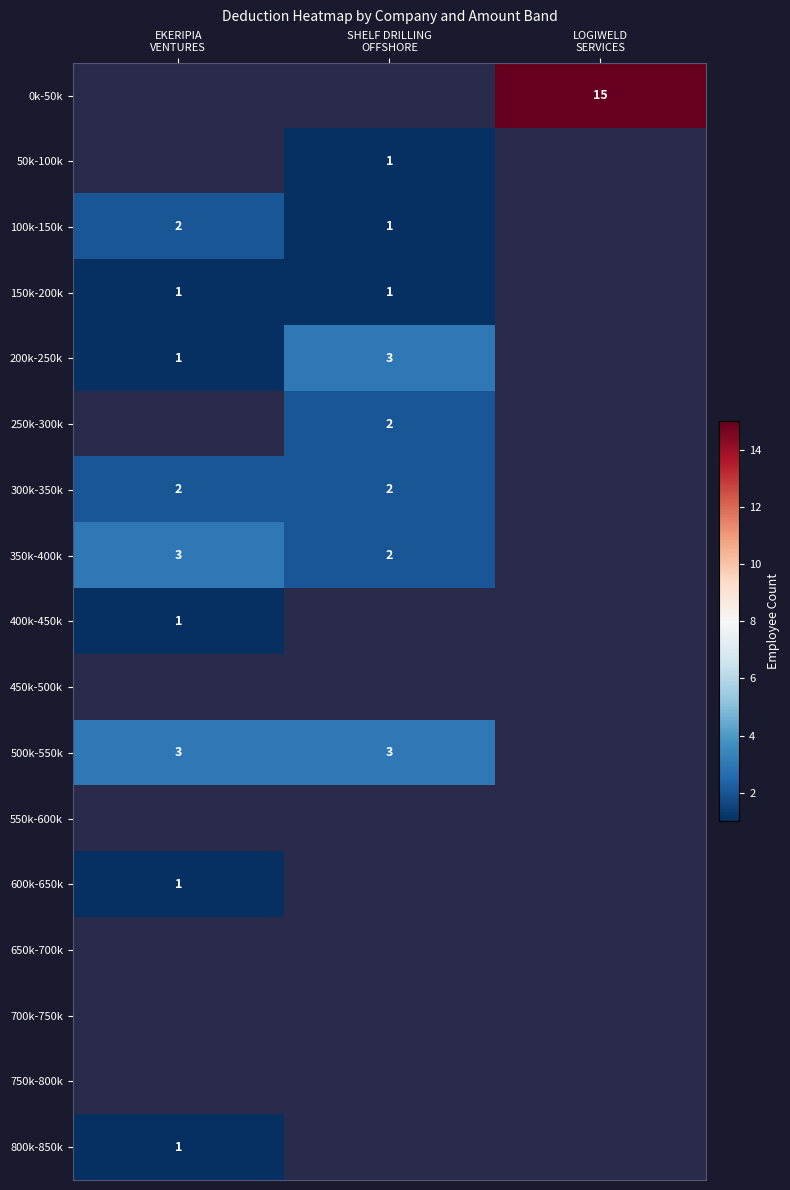

What is the maximum value shown in the chart?

15.0